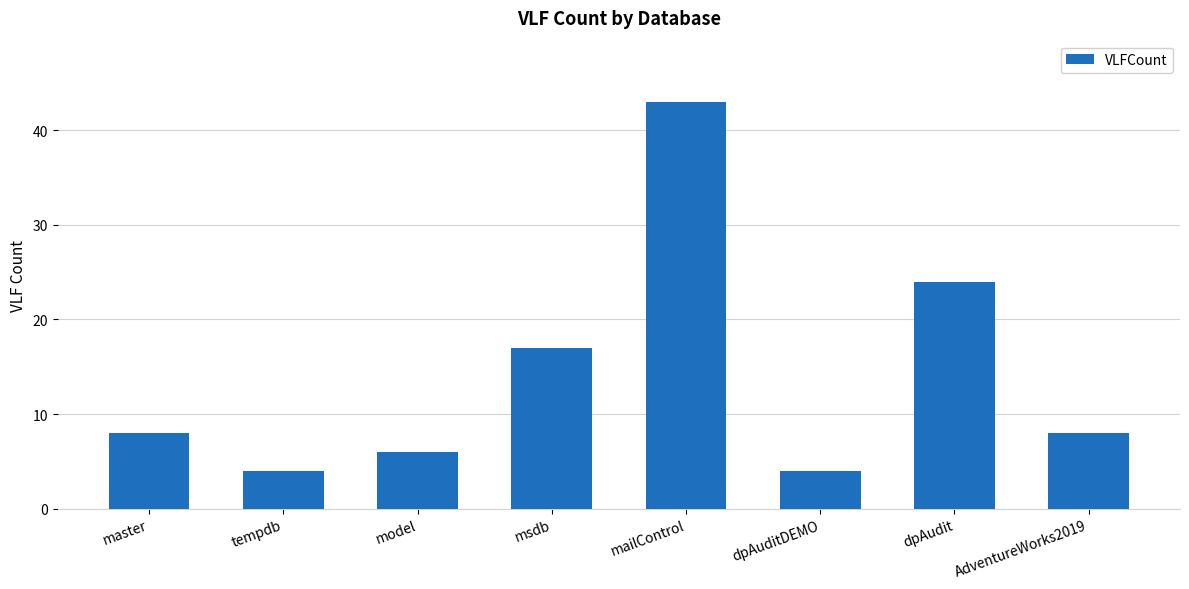

Reading right to left, what are all the values shown in this chart?

8	24	4	43	17	6	4	8